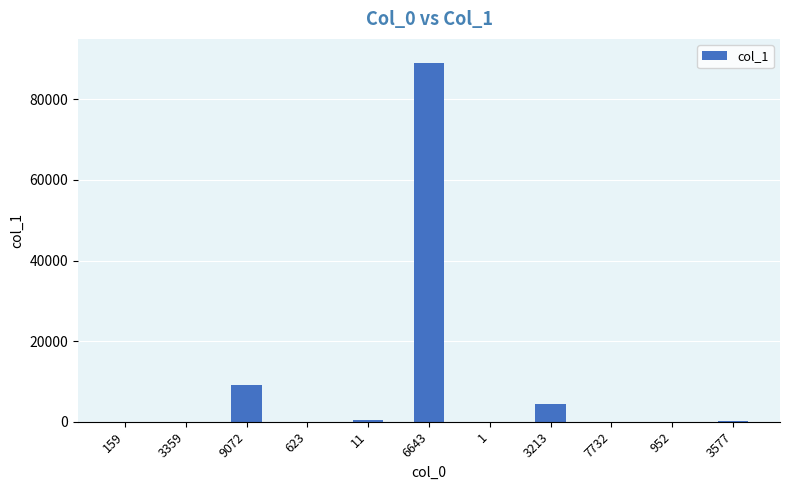

True or false: the data shows 4324 at 3213.

True